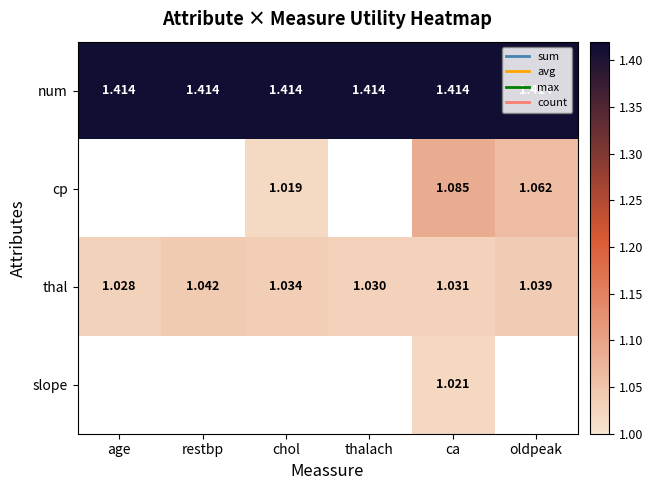

How many series are shown in this chart?

4